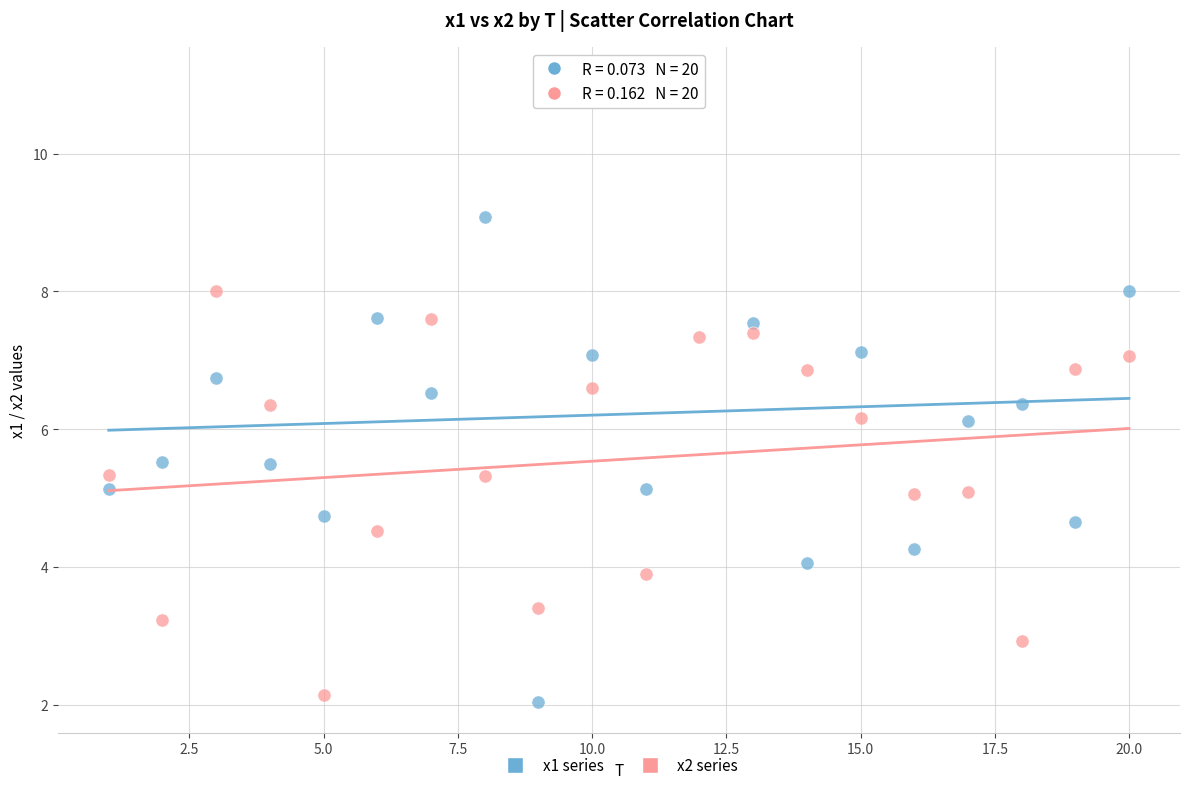

Across all data points, what is the range of X values (max minus min)?

19.0